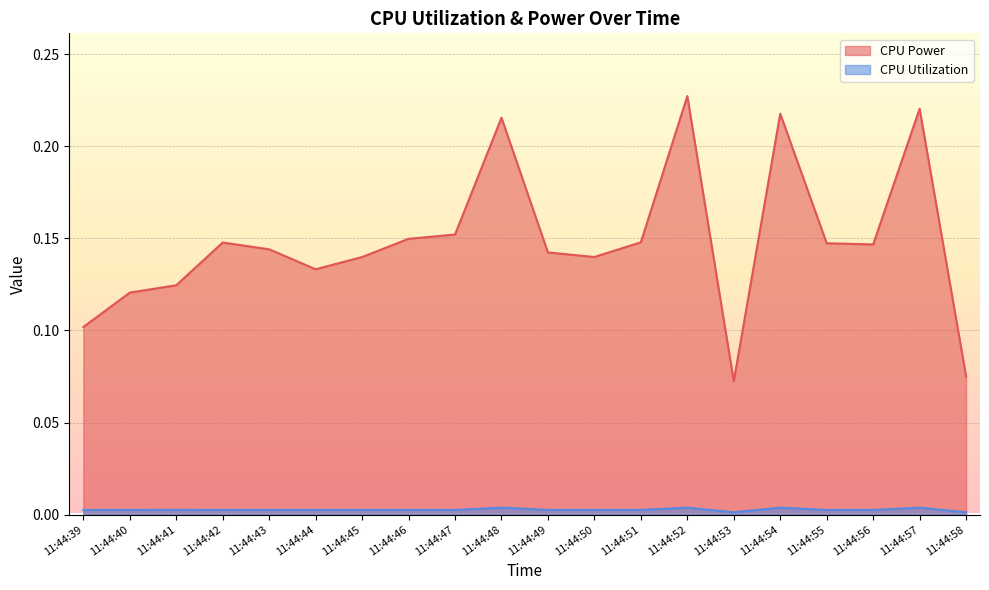

How many series are shown in this chart?

2